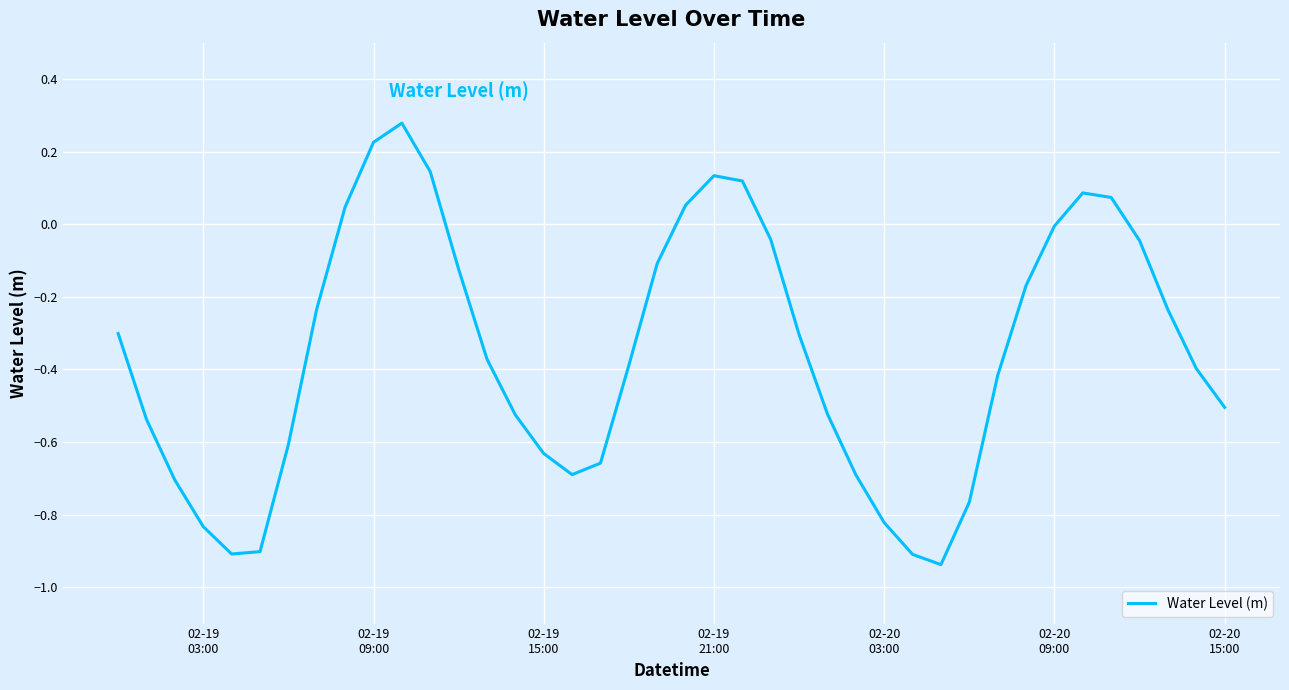

What is the minimum value shown in the chart?

-0.9